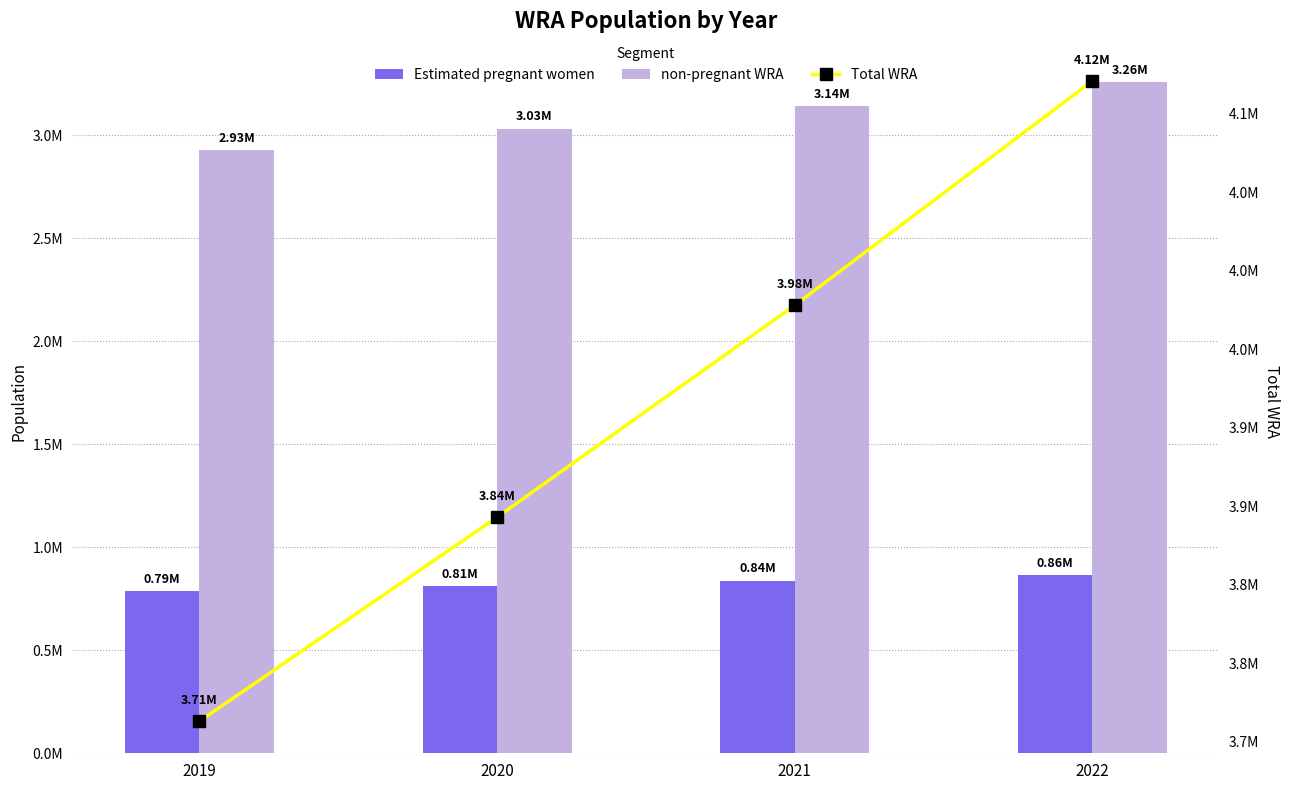

What are all the series names shown in the legend?

Estimated pregnant women, non-pregnant WRA, Total WRA